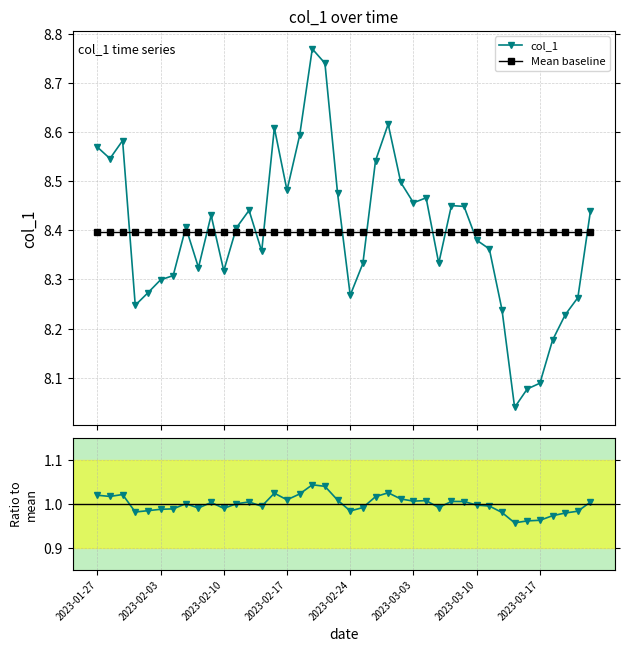

Read the Mean baseline value at 28.

8.4